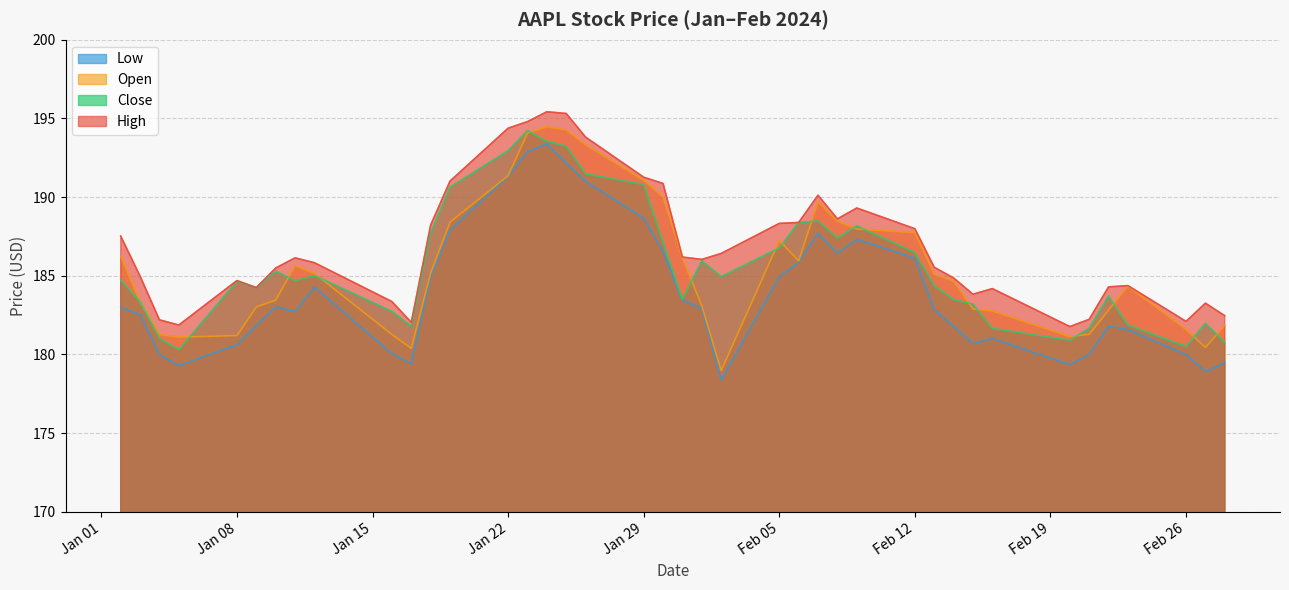

The Close series shows 190.8 at Jan 29. True or false?

True